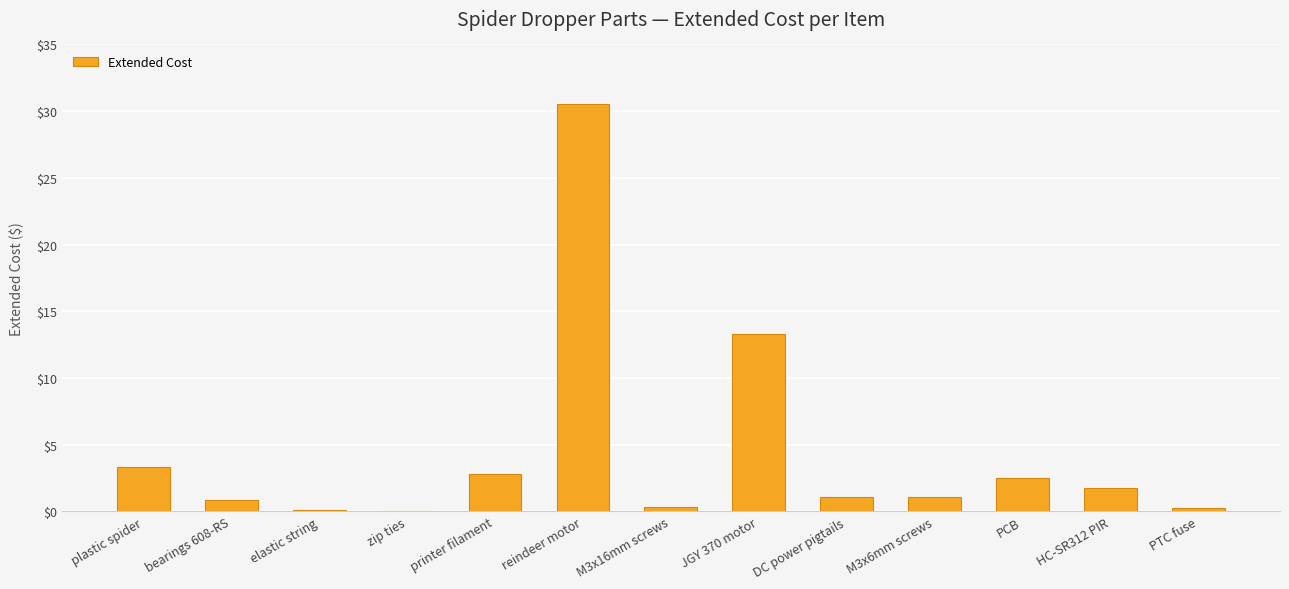

Which has a higher value, M3x16mm screws or reindeer motor?

reindeer motor